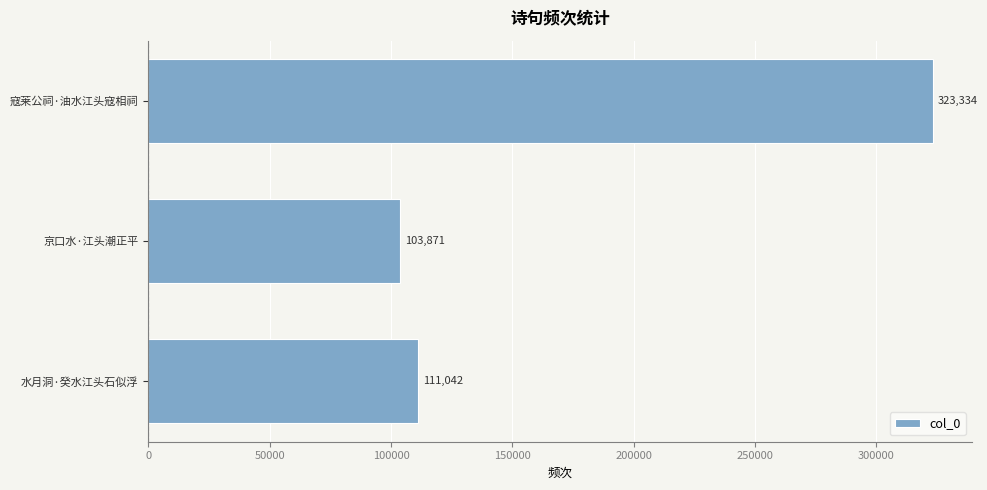

How many categories are shown in the chart?

3